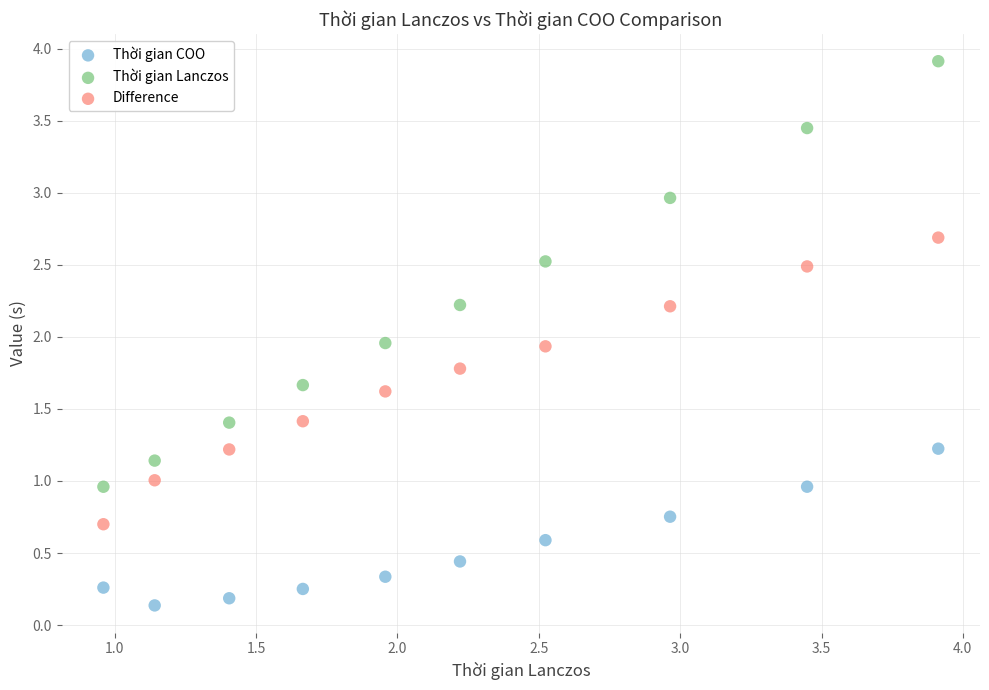

Which series has the widest spread of Y values?

Thời gian Lanczos